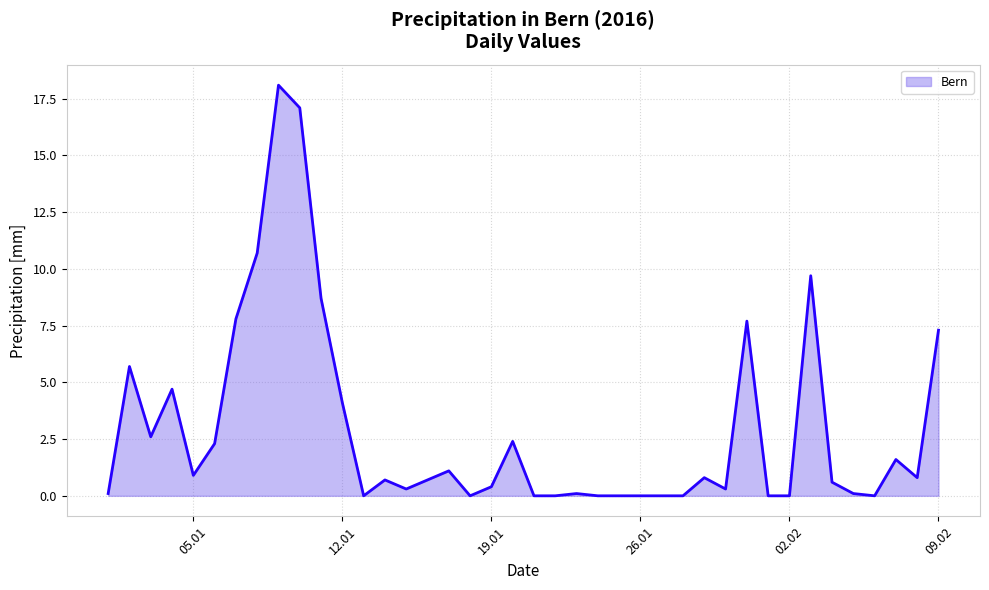

What is the difference between the maximum and minimum values?

18.1